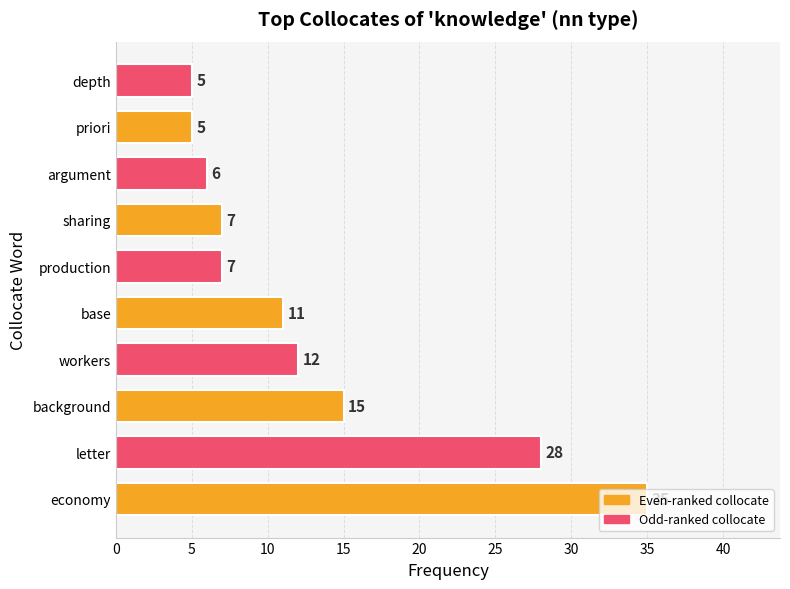

True or false: the data shows 5 at priori.

True